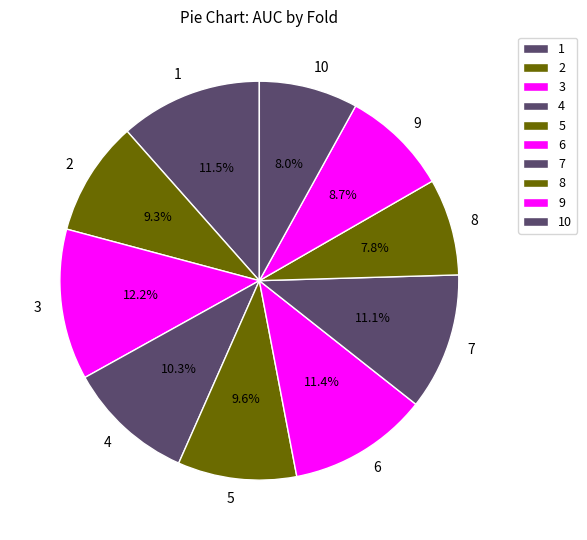

Does any single category account for the majority?

No